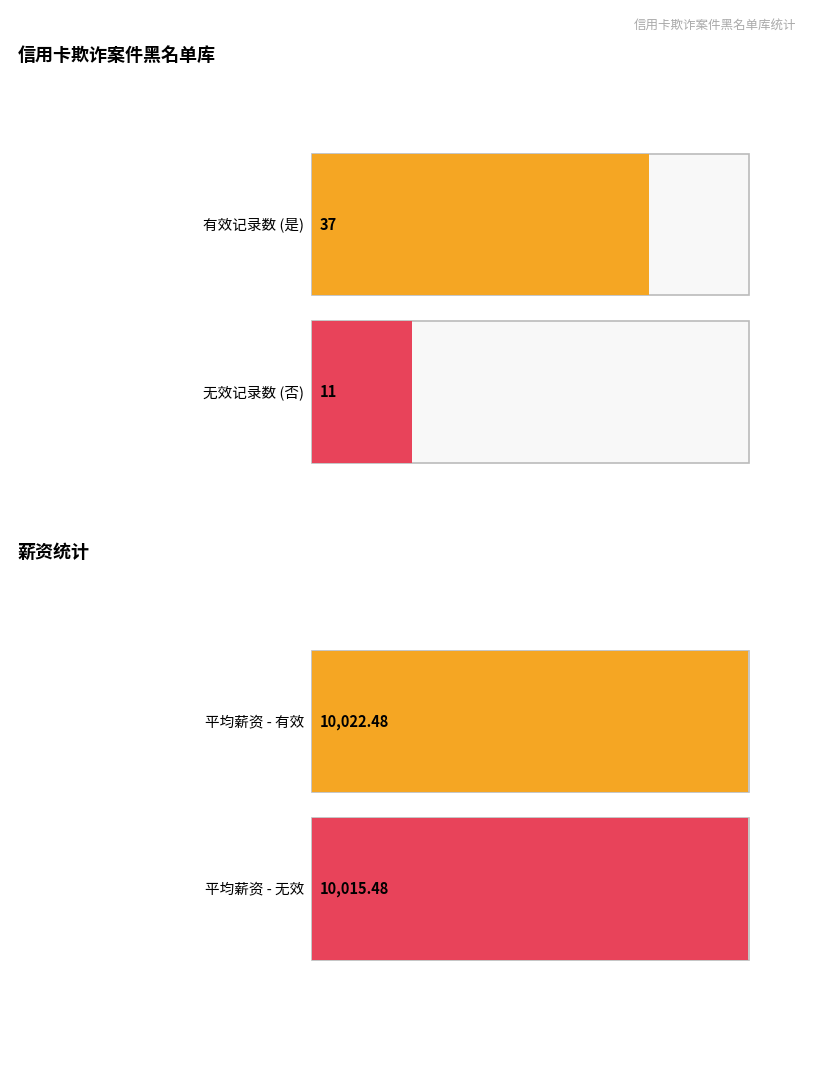

What is the approximate value of 是 at 否?

37